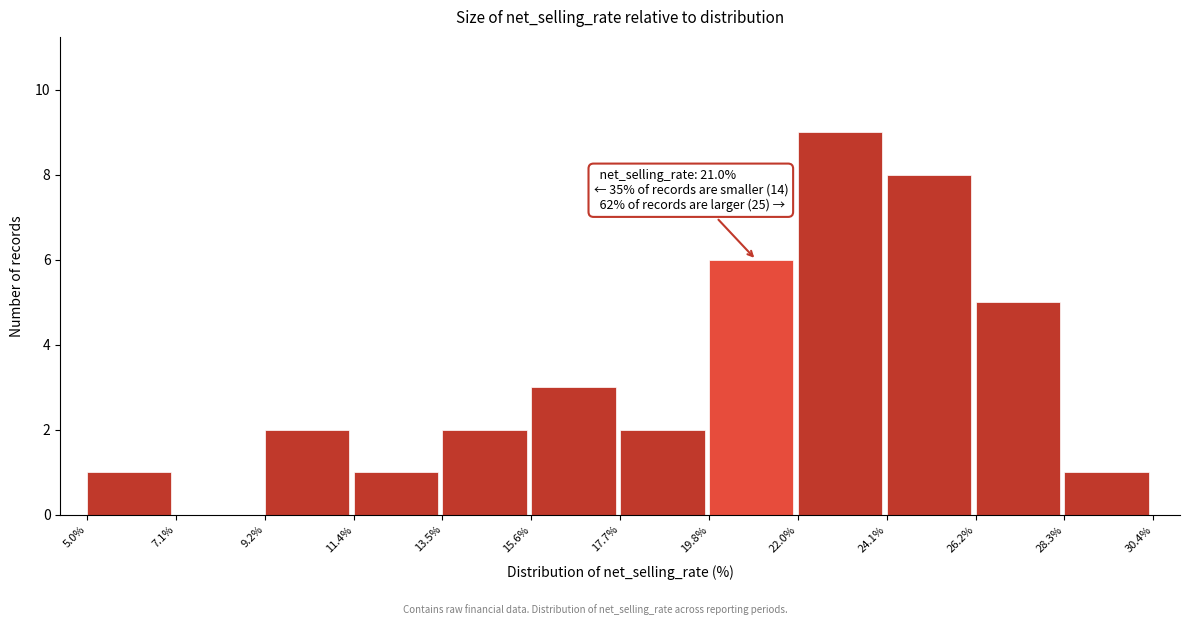

Over which range of the x-axis is the bar tallest?

22.0% to 24.1%